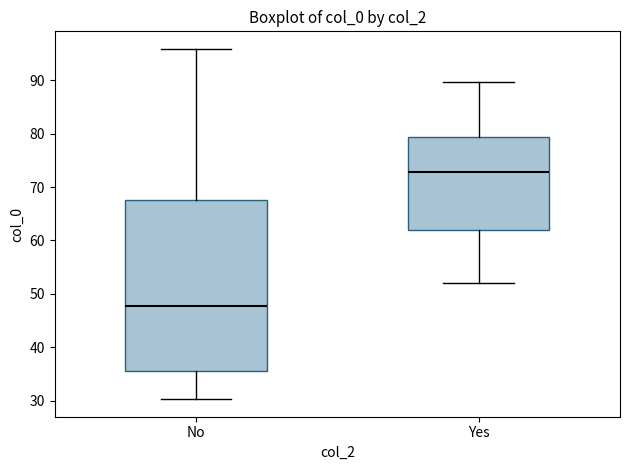

Reading left to right, read every box against the y-axis: the position of its median line, the range the box covers, and the ends of its whiskers. The values are not printed on the chart, so give them approximately, as read against the axis.

No: median 48, box 36 to 68, whiskers 30 to 96
Yes: median 73, box 62 to 79, whiskers 52 to 90